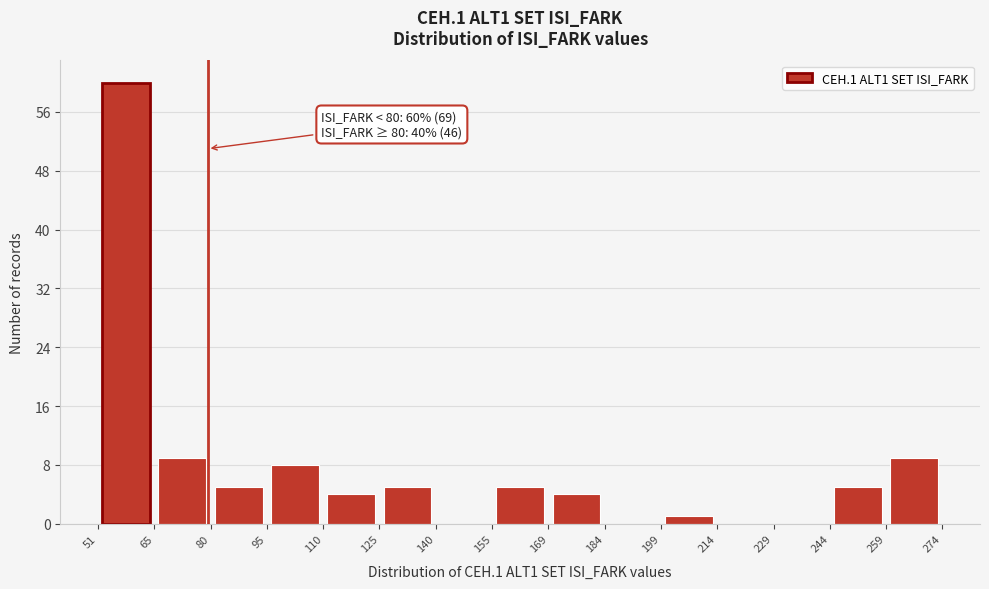

Which range on the x-axis has the tallest bar?

51 to 65